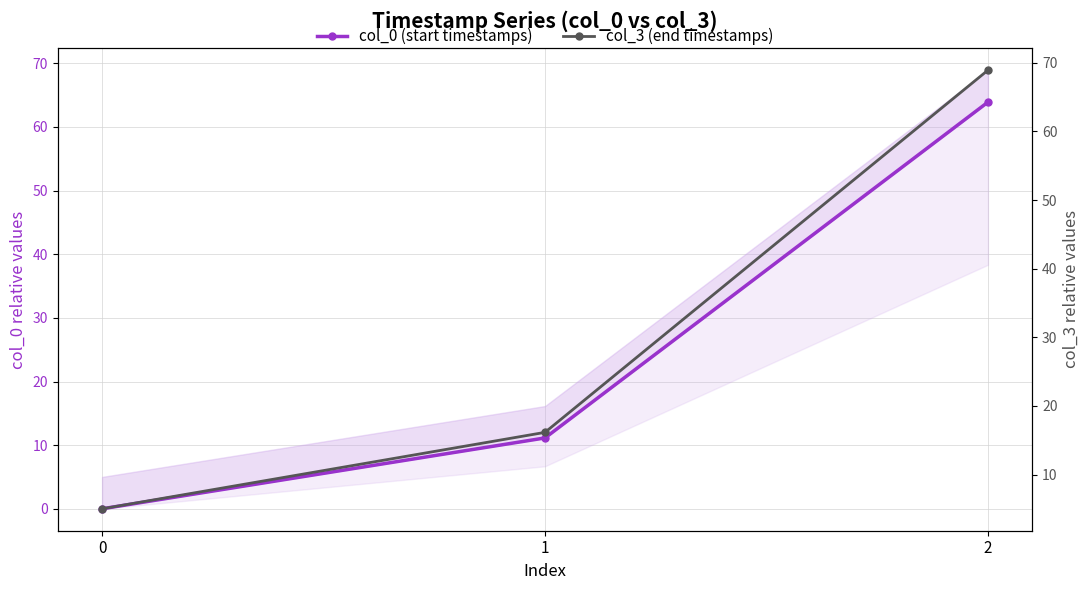

At 0, list the series in order from largest to smallest.

col_3 (end timestamps), col_0 (start timestamps)